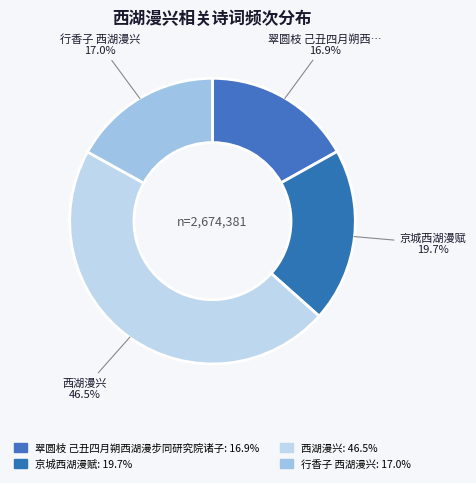

How many segments does this pie chart have?

4